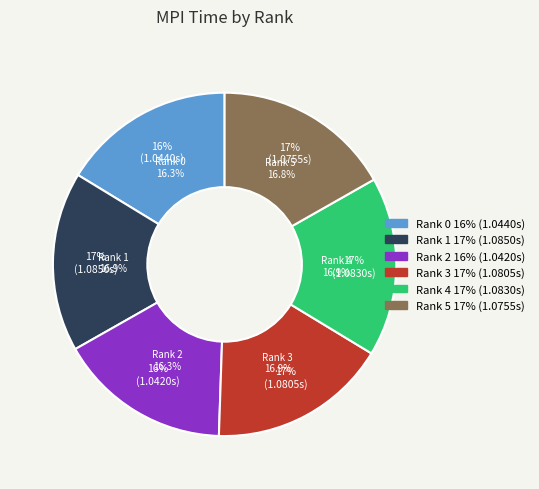

Combined, what portion of the pie is Rank 3 and Rank 0?

33.1%